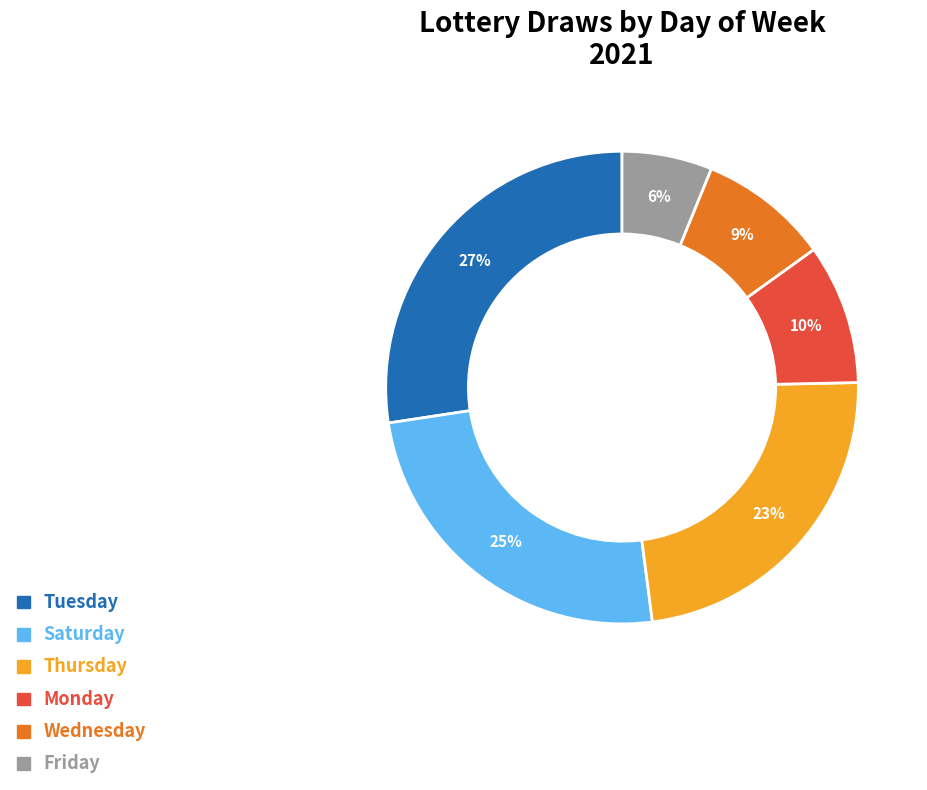

To the nearest percent, what is the difference between the largest and smallest slice percentages?

21%